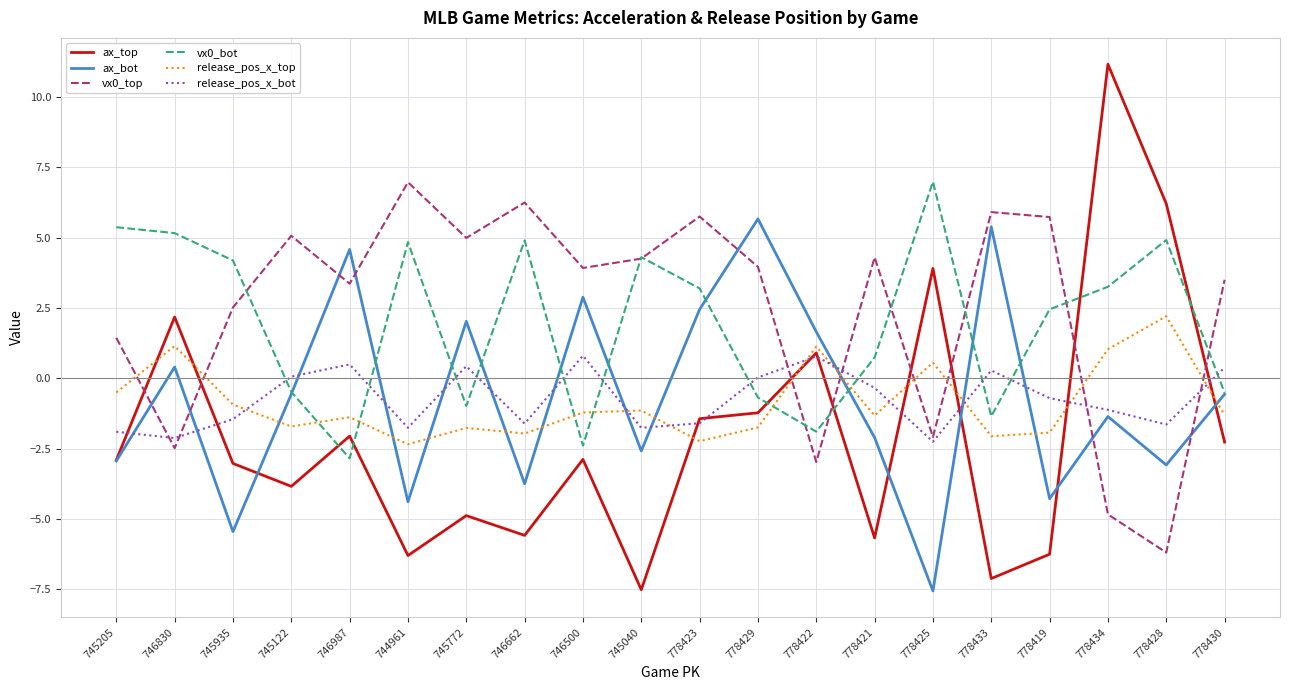

Which category has the highest value in the vx0_bot series?

778425